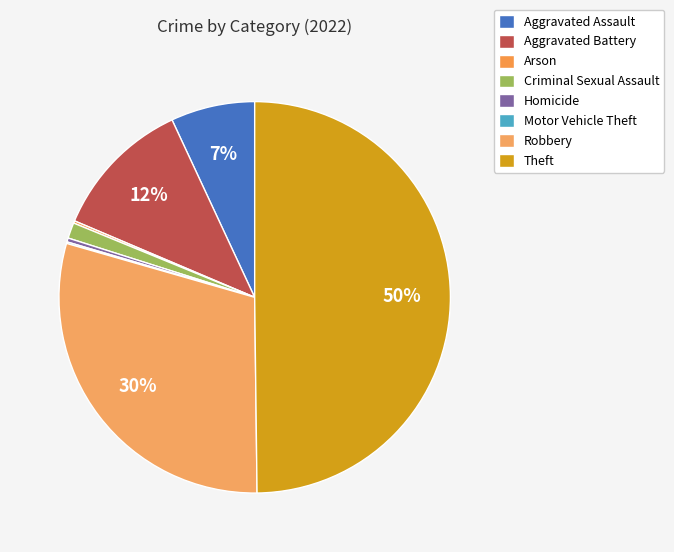

What percentage is the Theft slice, to the nearest percent?

50%